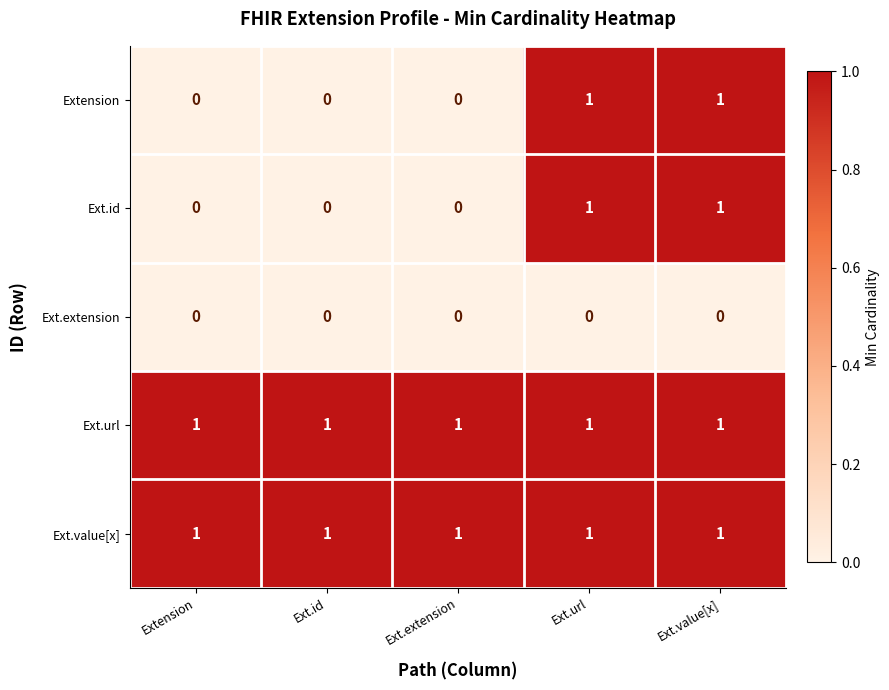

The Ext.id series shows 0 at Ext.extension. True or false?

True